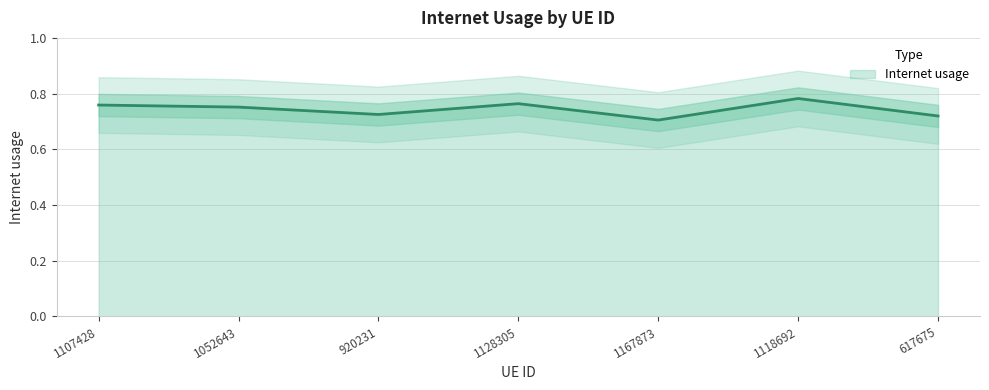

List the labels in order of value, smallest first.

1167873, 617675, 920231, 1052643, 1107428, 1128305, 1118692